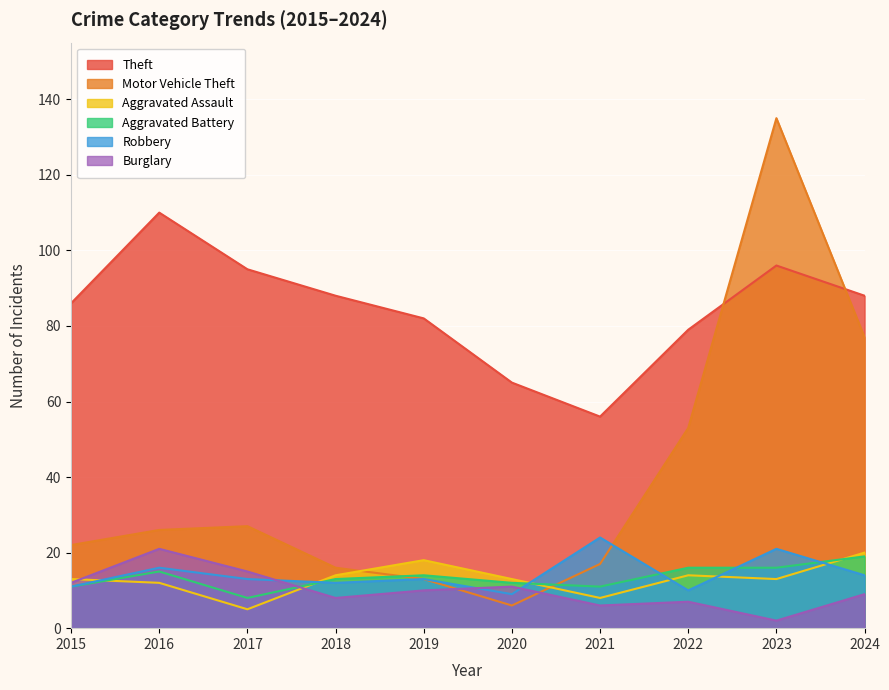

Reading right to left, list all the values displayed in this chart.

Theft: 2024=88	2023=96	2022=79	2021=56	2020=65	2019=82	2018=88	2017=95	2016=110	2015=86
Motor Vehicle Theft: 2024=77	2023=135	2022=53	2021=17	2020=6	2019=13	2018=16	2017=27	2016=26	2015=22
Aggravated Assault: 2024=20	2023=13	2022=14	2021=8	2020=13	2019=18	2018=14	2017=5	2016=12	2015=13
Aggravated Battery: 2024=19	2023=16	2022=16	2021=11	2020=12	2019=14	2018=13	2017=8	2016=15	2015=11
Robbery: 2024=14	2023=21	2022=10	2021=24	2020=9	2019=13	2018=12	2017=13	2016=16	2015=11
Burglary: 2024=9	2023=2	2022=7	2021=6	2020=11	2019=10	2018=8	2017=15	2016=21	2015=12